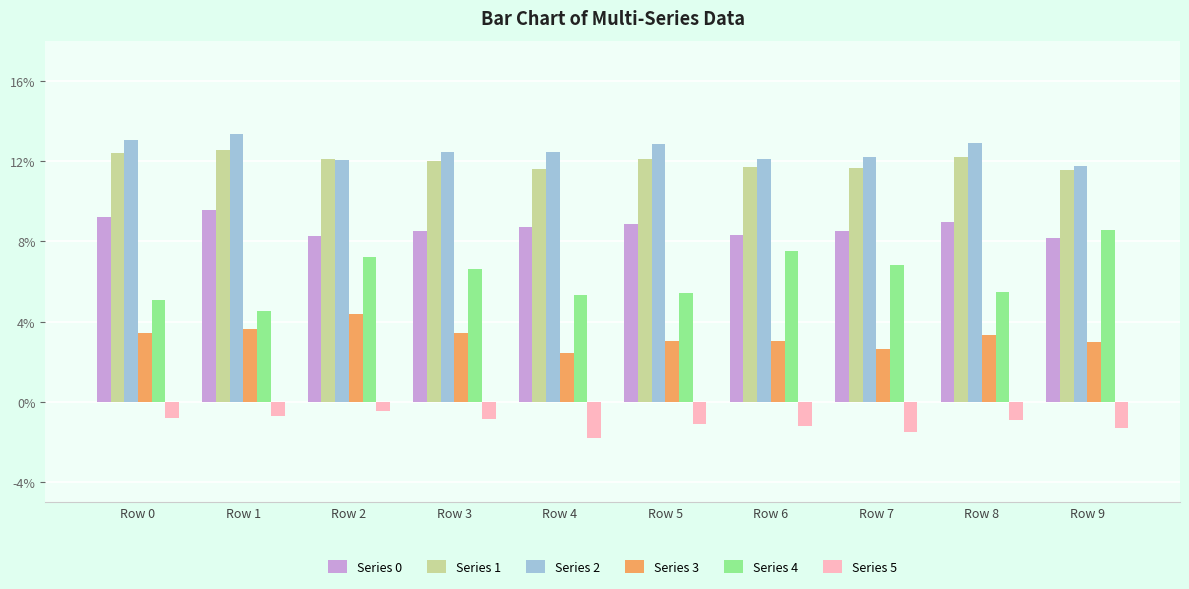

Are the bars horizontal?

No